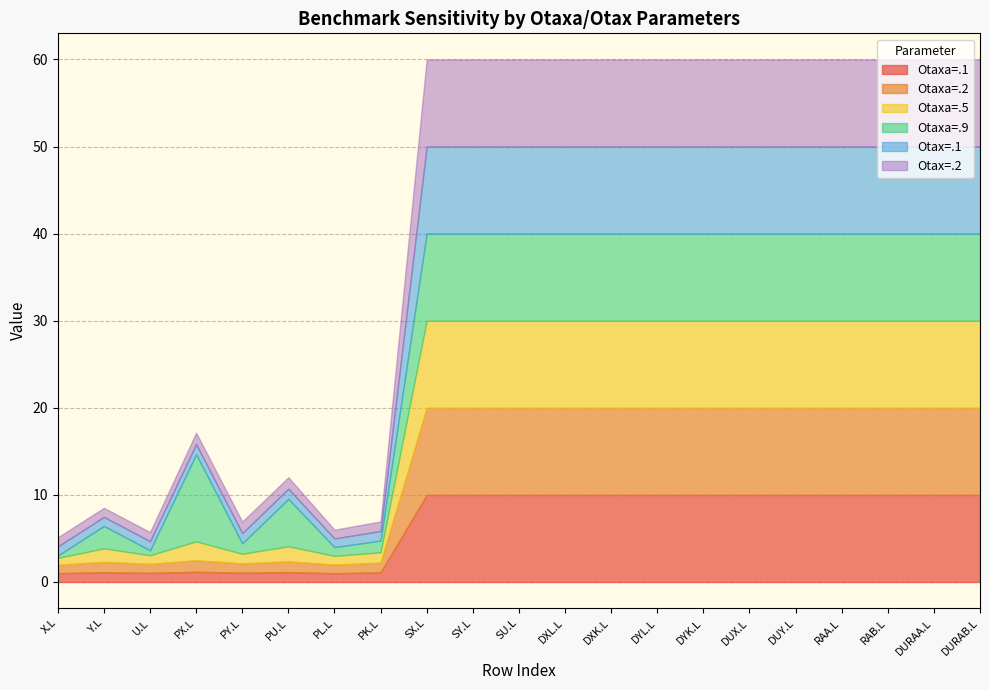

How many lines are shown in the chart?

6